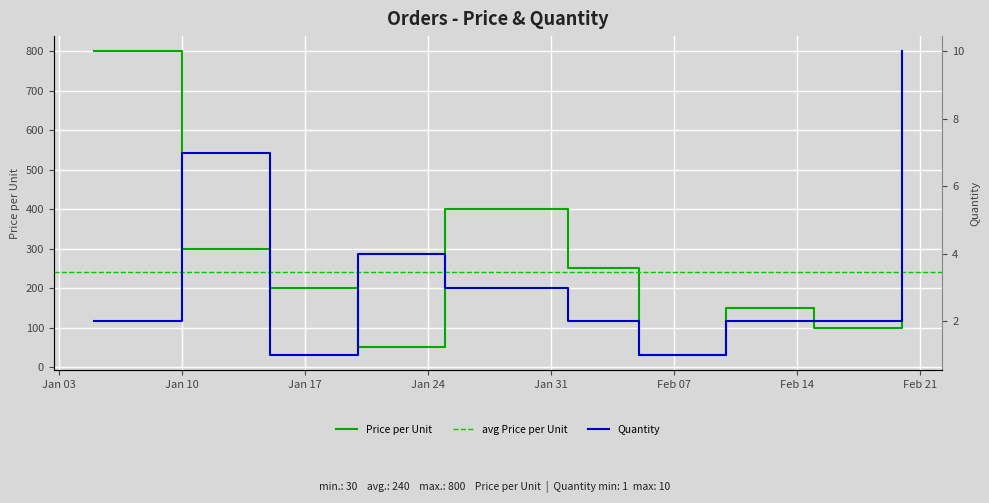

List the series in order of their overall mean, highest first.

Price per Unit, Quantity